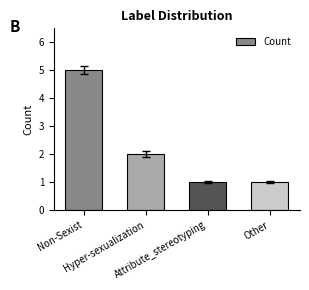

What is the maximum value shown in the chart?

5